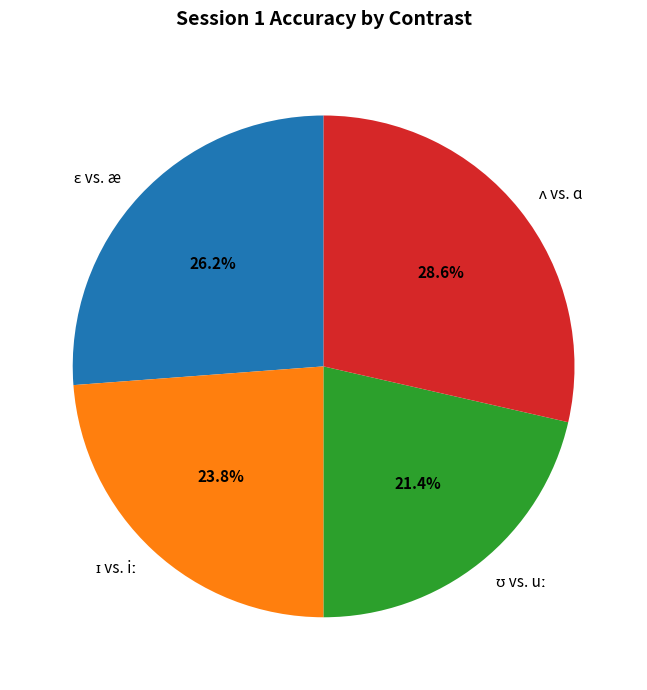

Does any single category account for the majority?

No